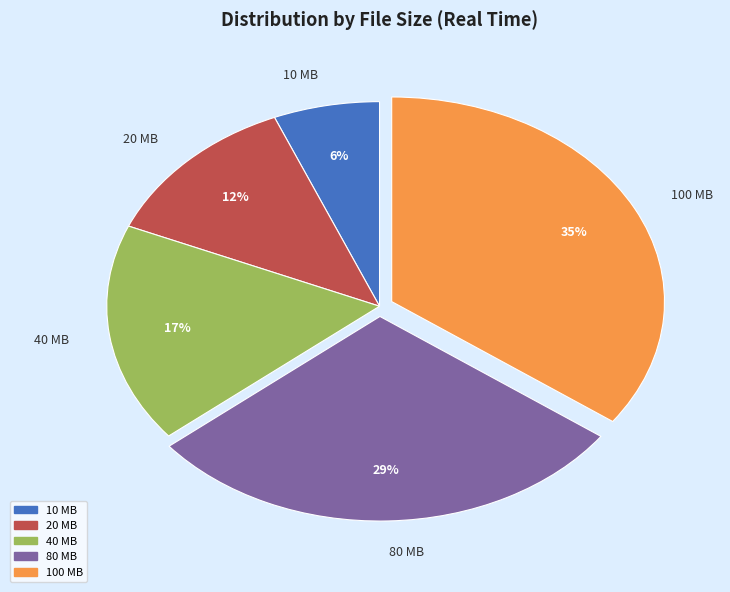

Do 40 MB and 10 MB together represent more than half of the pie?

No